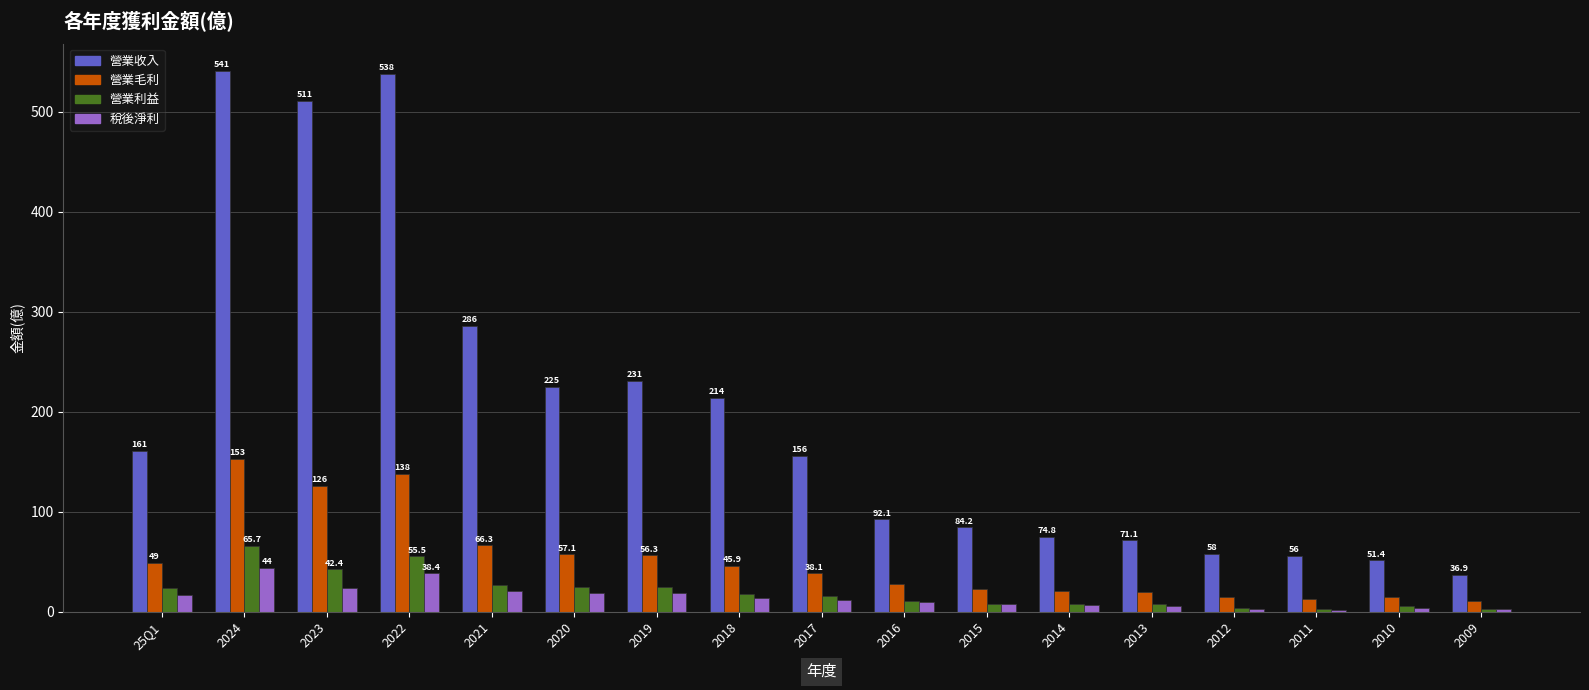

What is the maximum value for 營業收入?

541.0